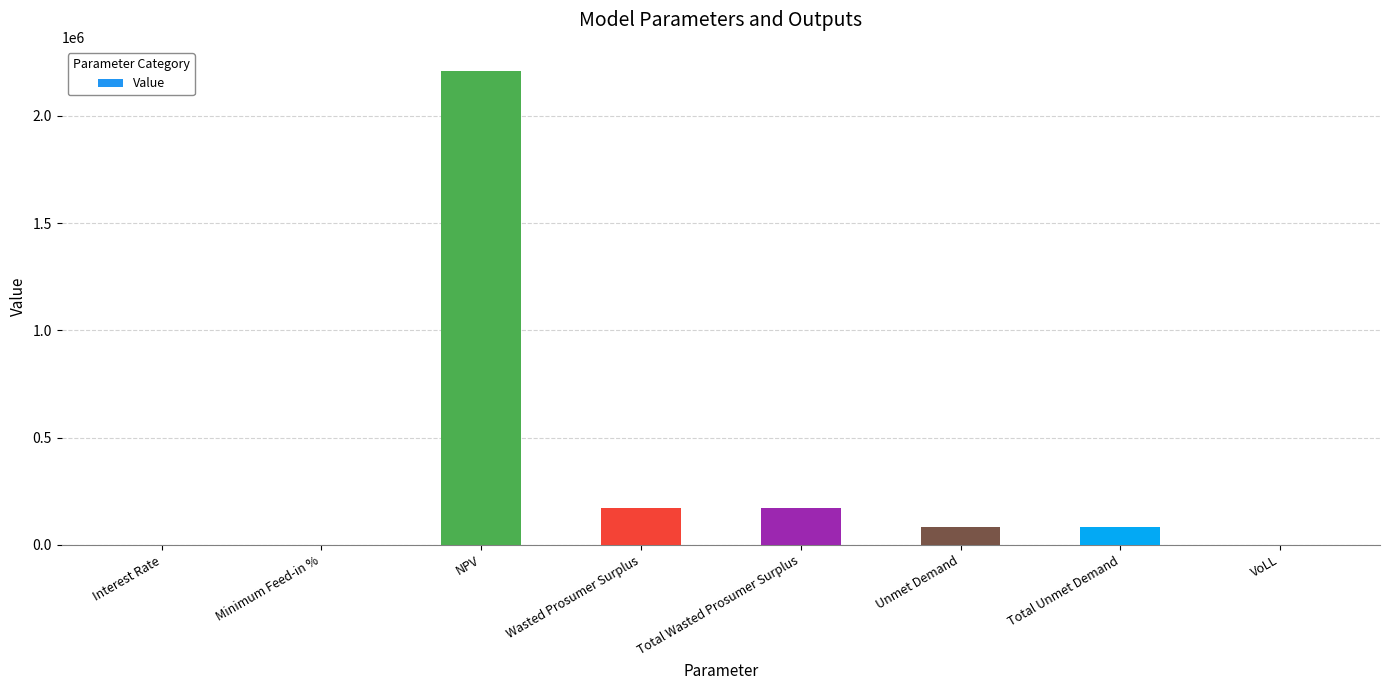

What is the change in value from NPV to Wasted Prosumer Surplus?

-2038240.5